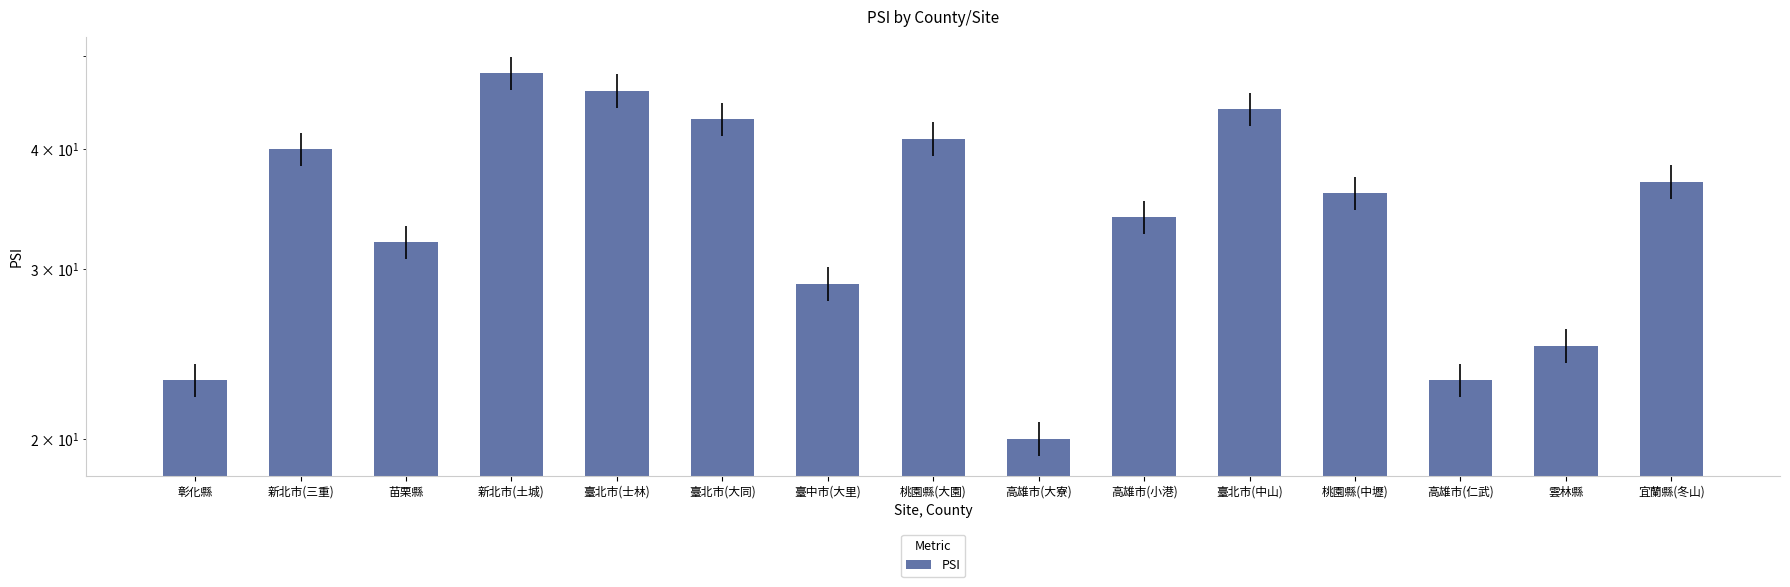

Where does the data first go above 36?

新北市(三重)